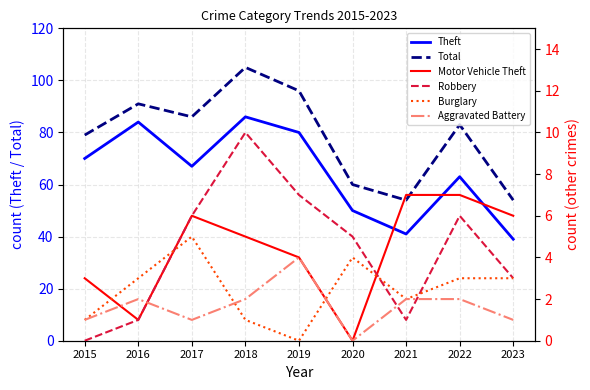

How many series are shown in this chart?

6